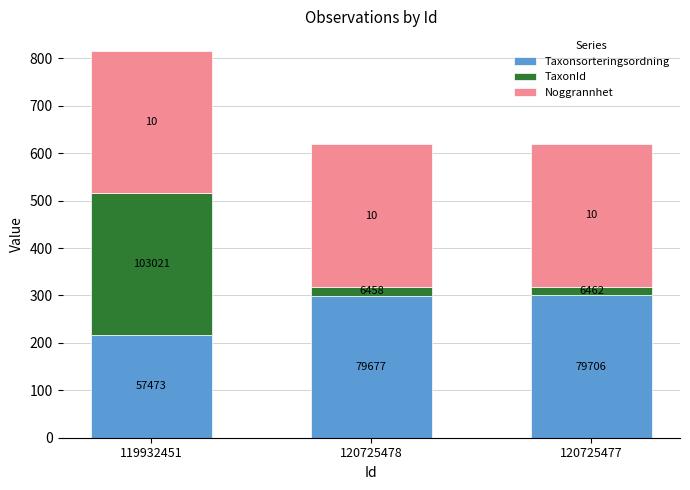

What are all the series names shown in the legend?

Taxonsorteringsordning, TaxonId, Noggrannhet